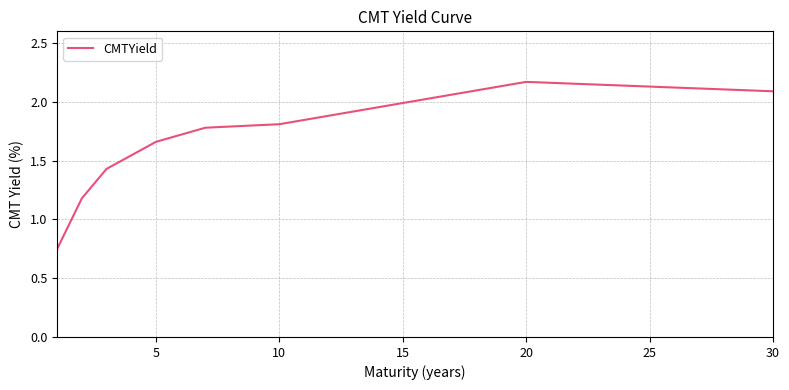

What is the sum of all values?

12.9